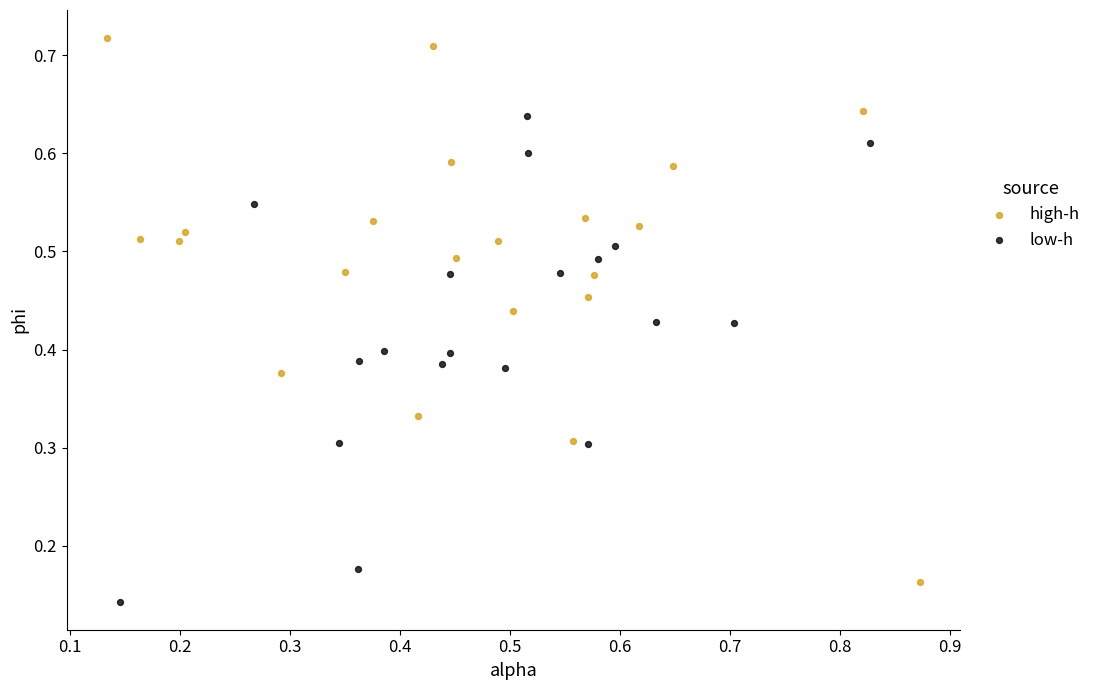

Which series contains the highest Y value?

high-h